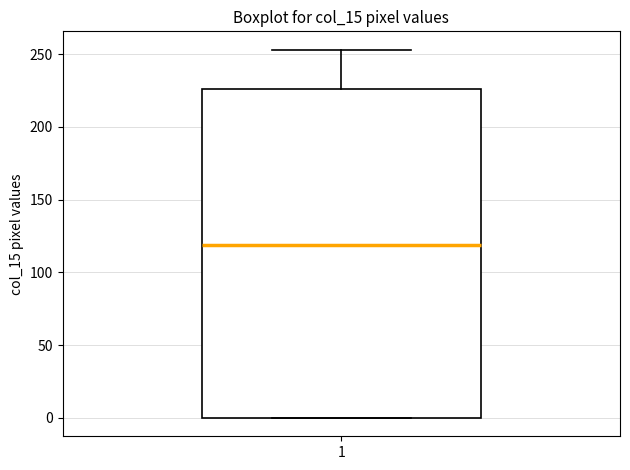

Transcribe this box plot: give where the median line is, the range the box spans, and where the two whiskers end, as read against the y-axis. The values are not printed on the chart, so give them approximately, as read against the axis.

median 120, box 0 to 225, whiskers 0 to 255